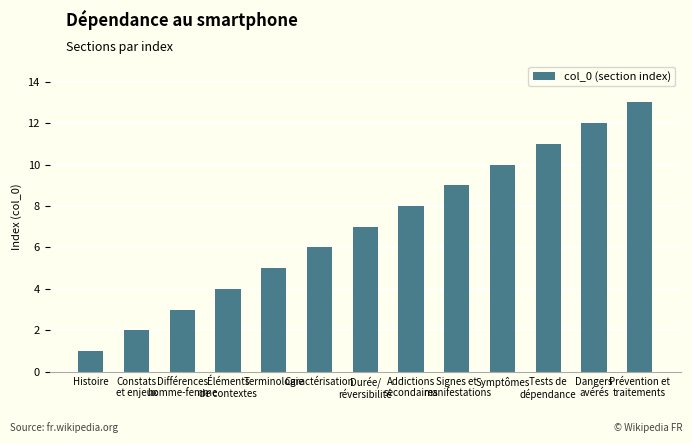

What is the label of the 10th bar from the right?

Éléments
de contextes